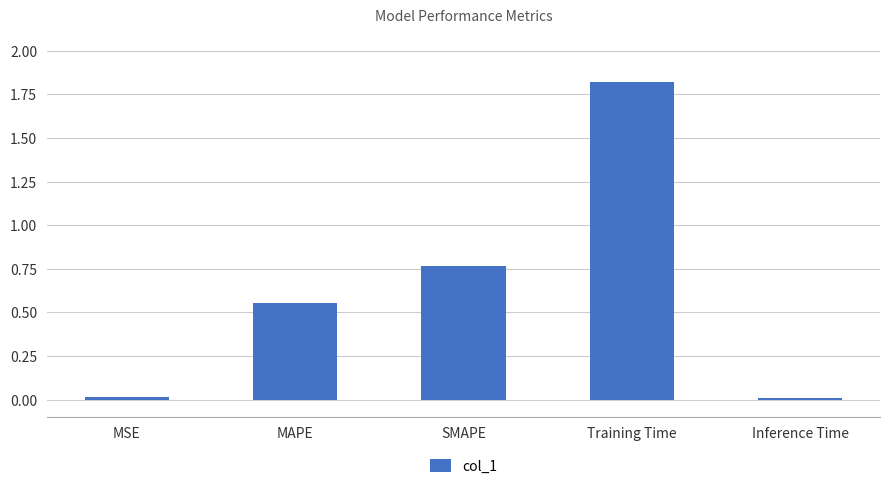

Read the value at Training Time.

1.8